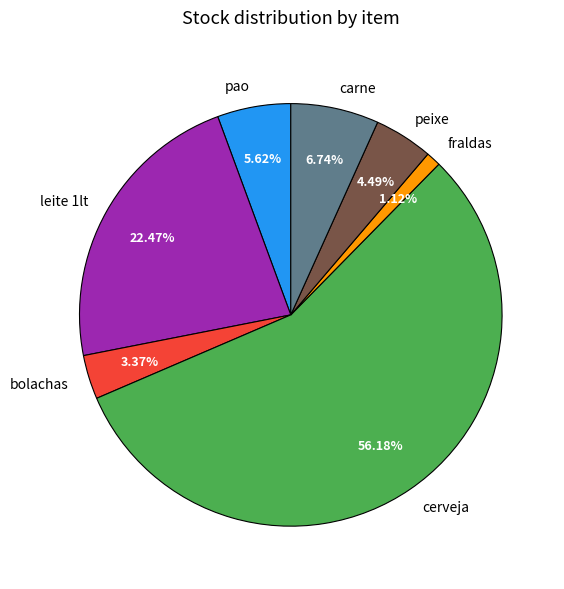

To the nearest percent, what is the difference between the largest and smallest slice percentages?

55%